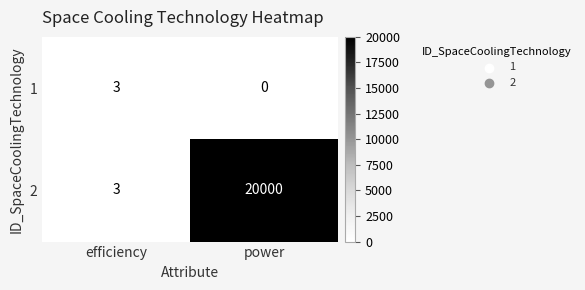

Between efficiency and power, which series saw the biggest shift?

2